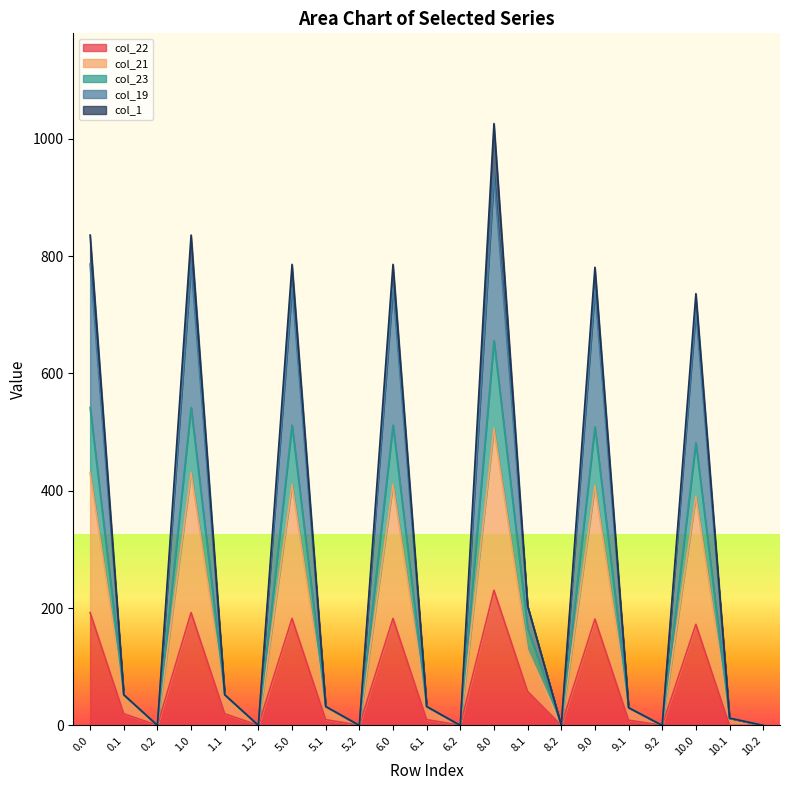

What is the value of the col_21 point at the 7th from the left?

410.7